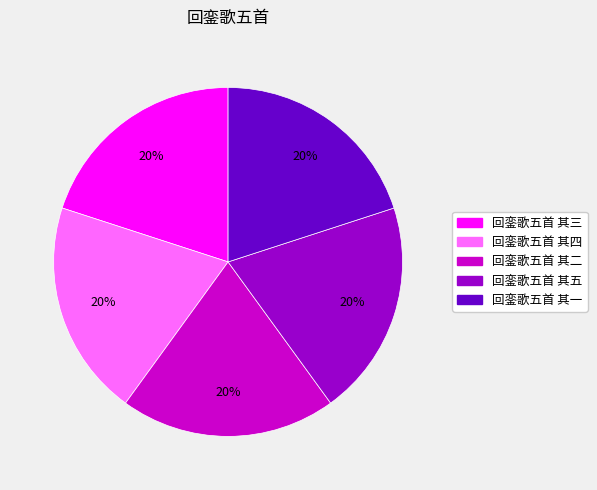

Do 回銮歌五首 其五 and 回銮歌五首 其三 together represent more than half of the pie?

No